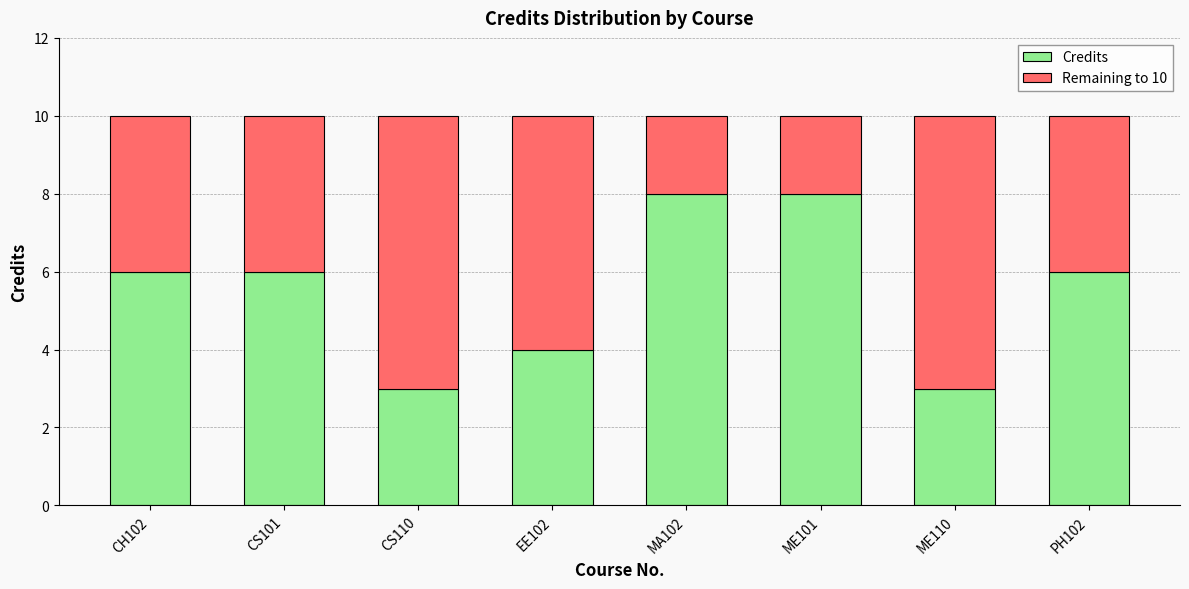

What is the maximum value for Credits?

8